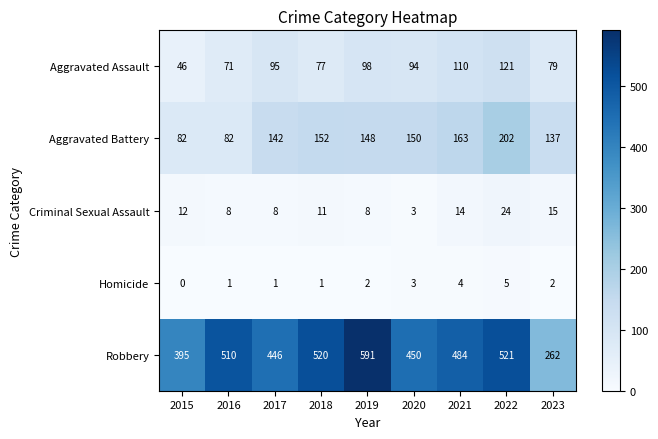

List the series in order of their peak value, highest first.

Robbery, Aggravated Battery, Aggravated Assault, Criminal Sexual Assault, Homicide